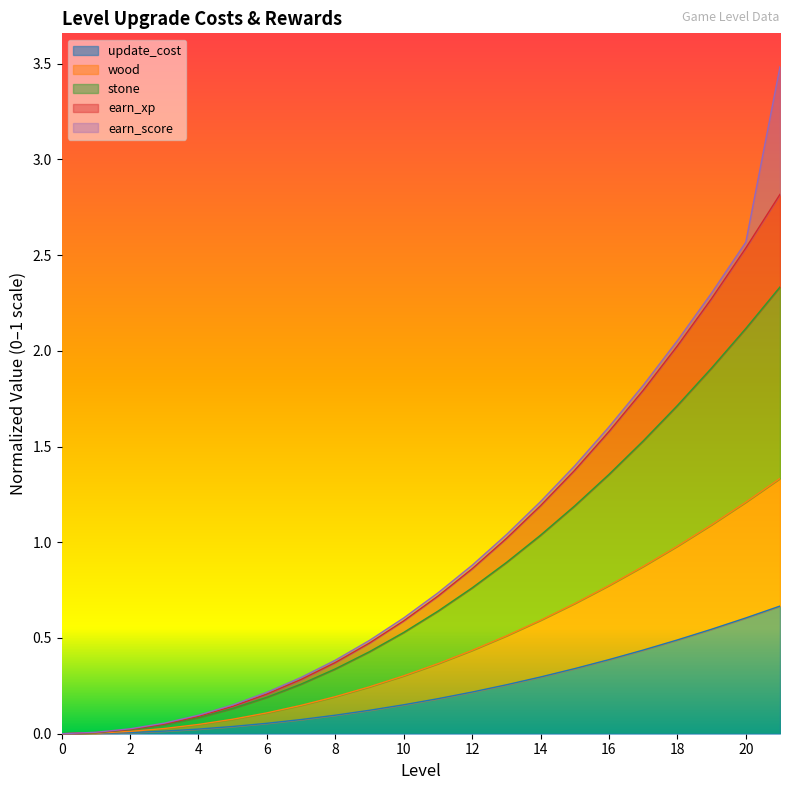

What is the spread (max minus min) of values at 9?

0.4